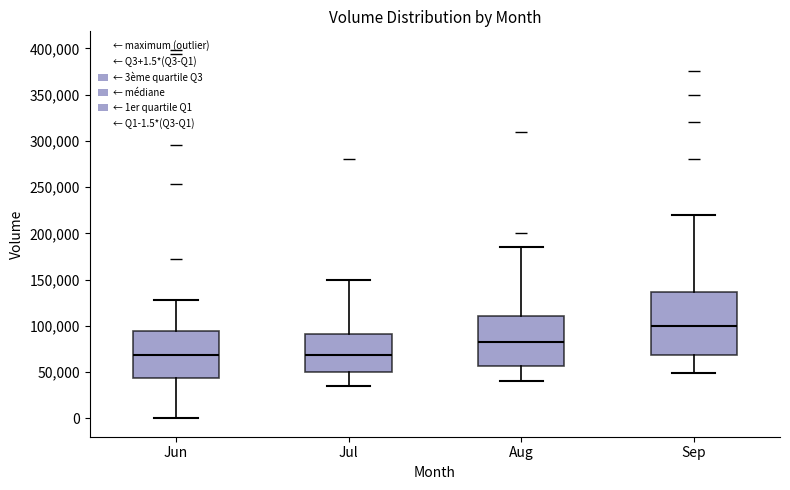

Reading left to right, transcribe this box plot: for each box, give where its median line is, the range the box spans, and where its two whiskers end, as read against the y-axis. The values are not printed on the chart, so give them approximately, as read against the axis.

Jun: median 70000, box 45000 to 95000, whiskers 0 to 125000
Jul: median 70000, box 50000 to 90000, whiskers 35000 to 150000
Aug: median 80000, box 55000 to 110000, whiskers 40000 to 185000
Sep: median 100000, box 70000 to 135000, whiskers 50000 to 220000